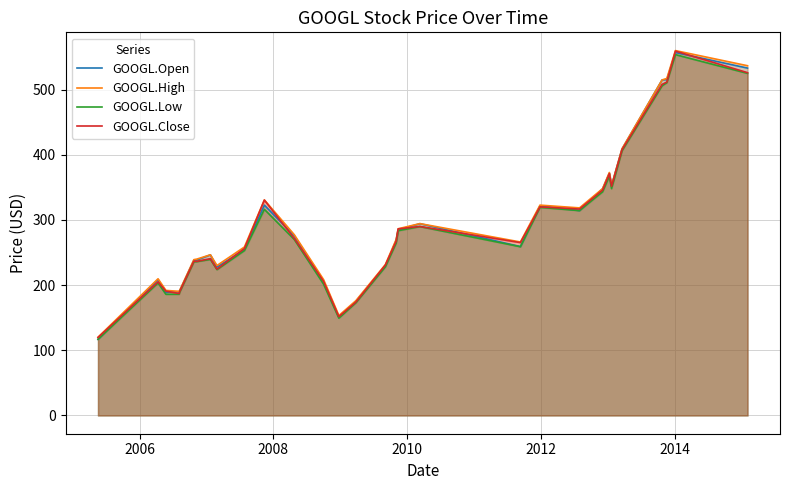

What are all the series names shown in the legend?

GOOGL.Open, GOOGL.High, GOOGL.Low, GOOGL.Close